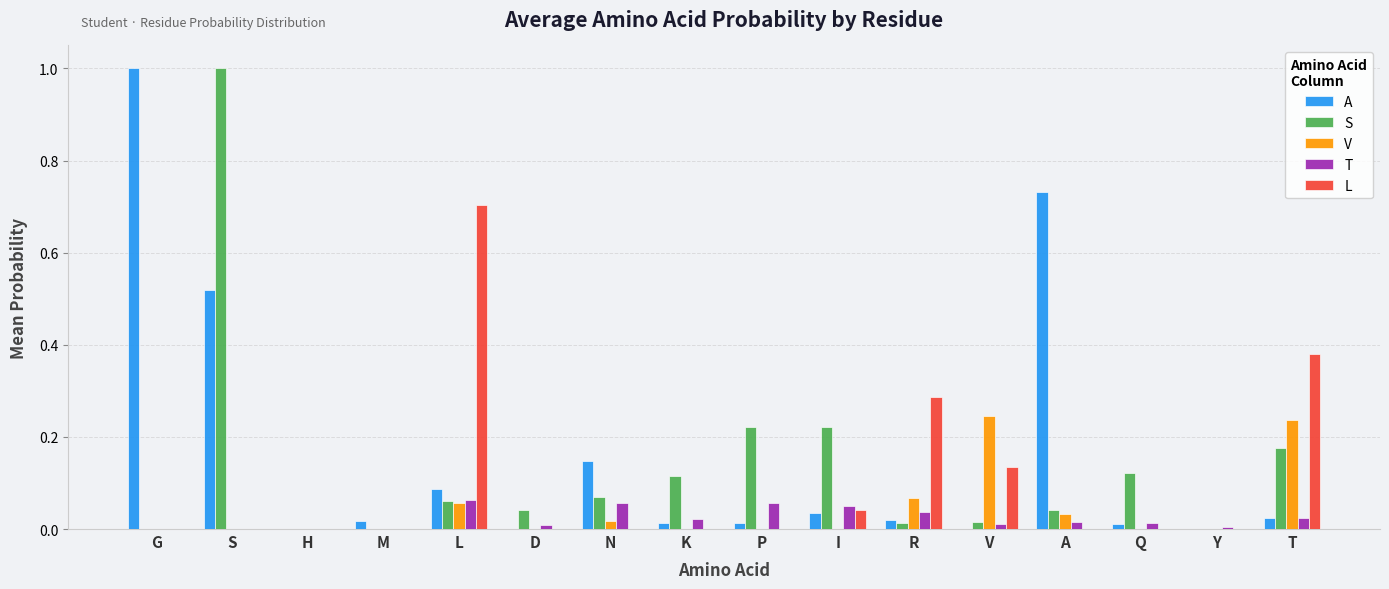

What is the maximum value for S?

1.0